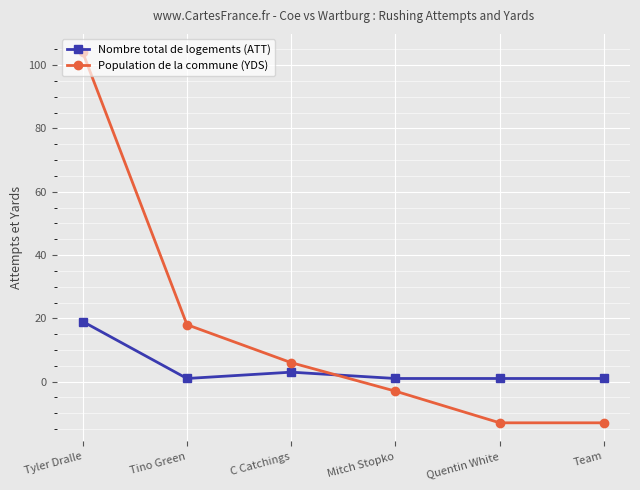

How many data points does each series have?

6